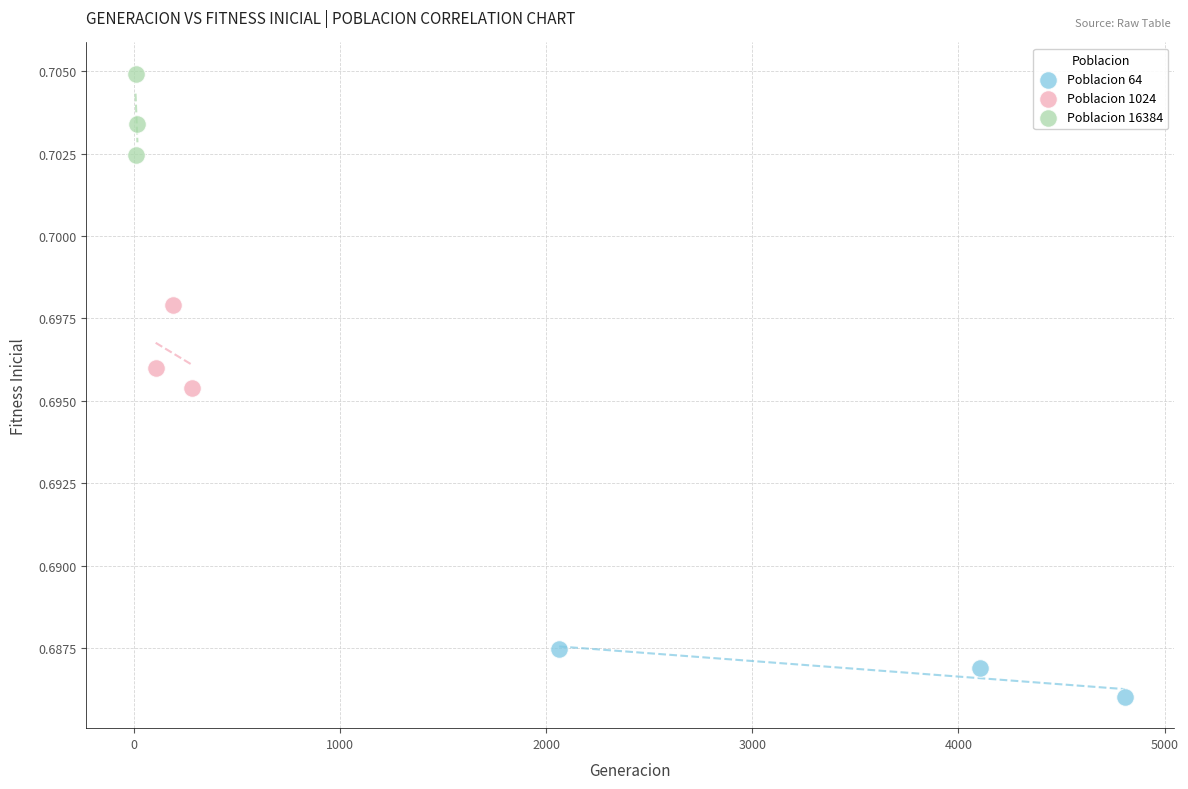

What are all the series names shown in the legend?

Poblacion 64, Poblacion 1024, Poblacion 16384